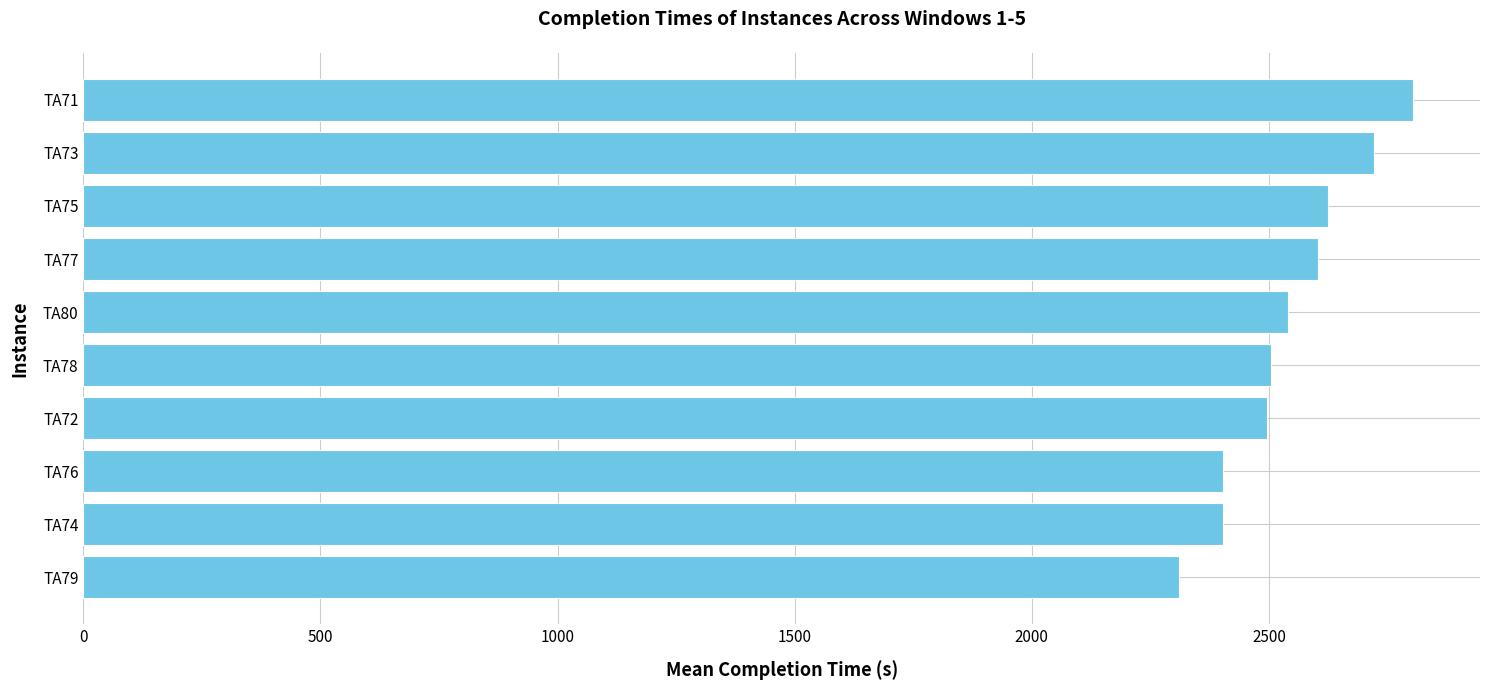

What is the greatest value displayed?

2804.8